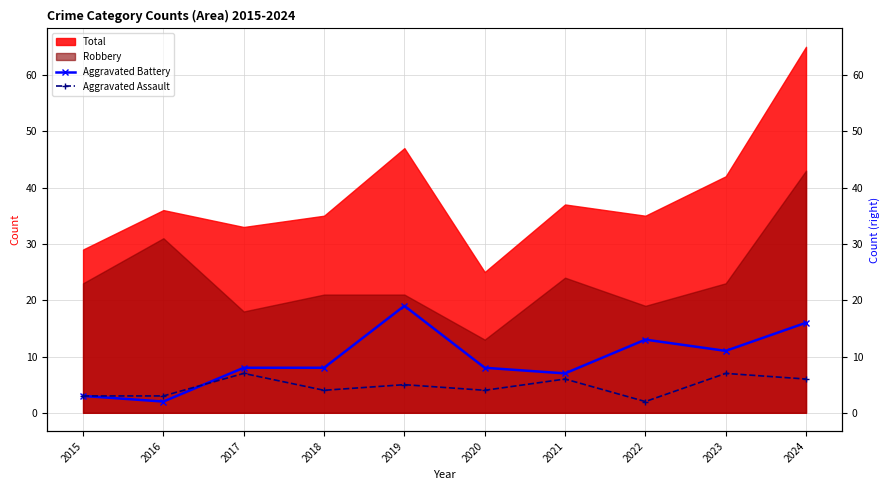

Rank the categories by Aggravated Battery value from highest to lowest.

2019, 2024, 2022, 2023, 2017, 2018, 2020, 2021, 2015, 2016